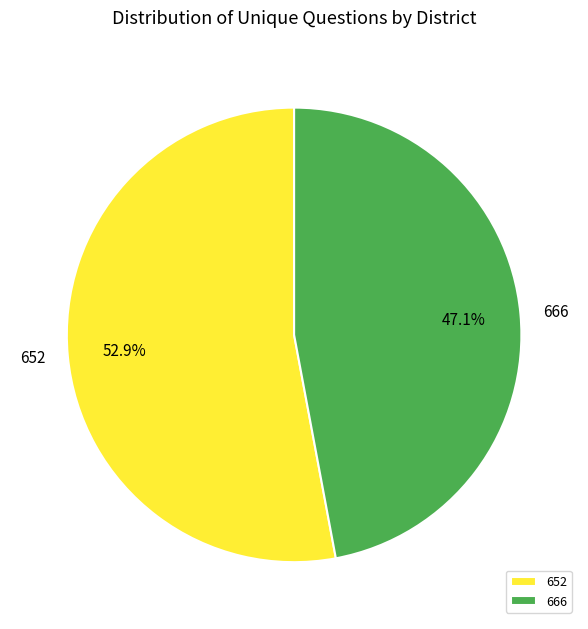

What percentage do 652 and 666 together represent?

100.0%